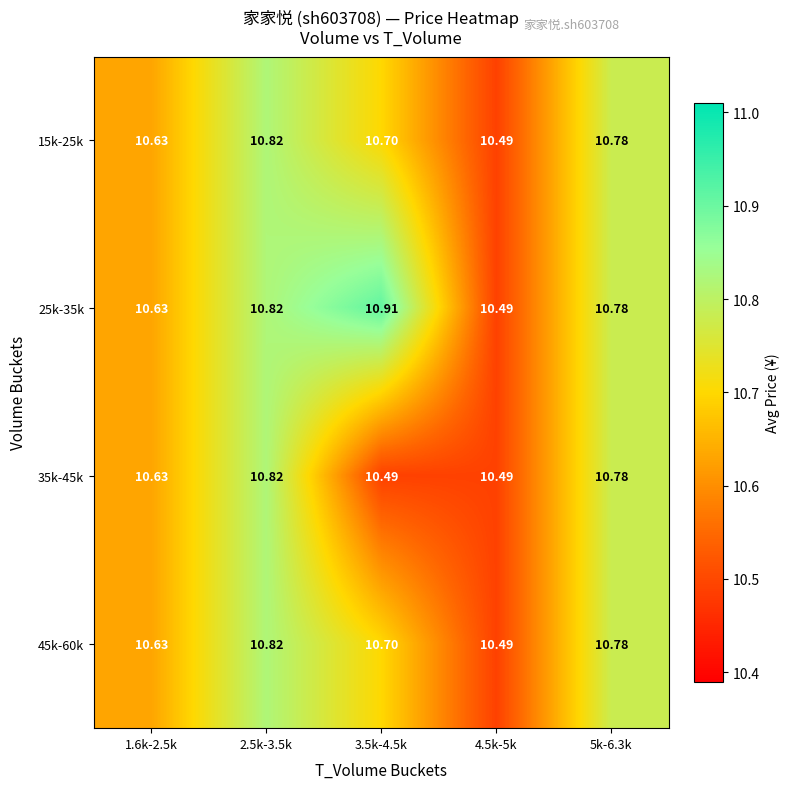

At 2.5k-3.5k, list the series in order from smallest to largest.

15k-25k, 25k-35k, 35k-45k, 45k-60k